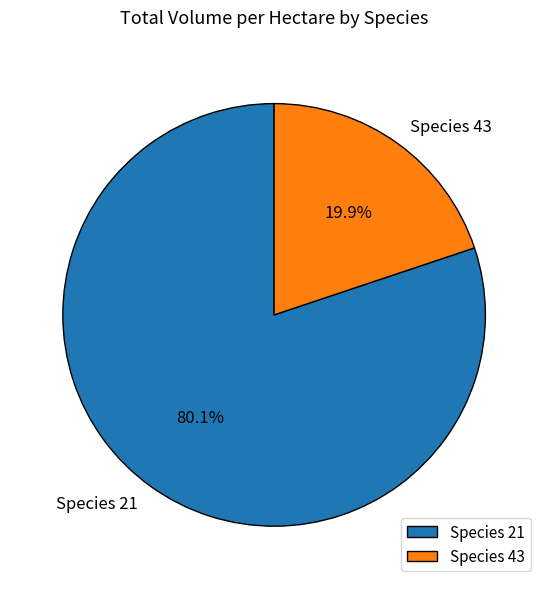

How many segments does this pie chart have?

2